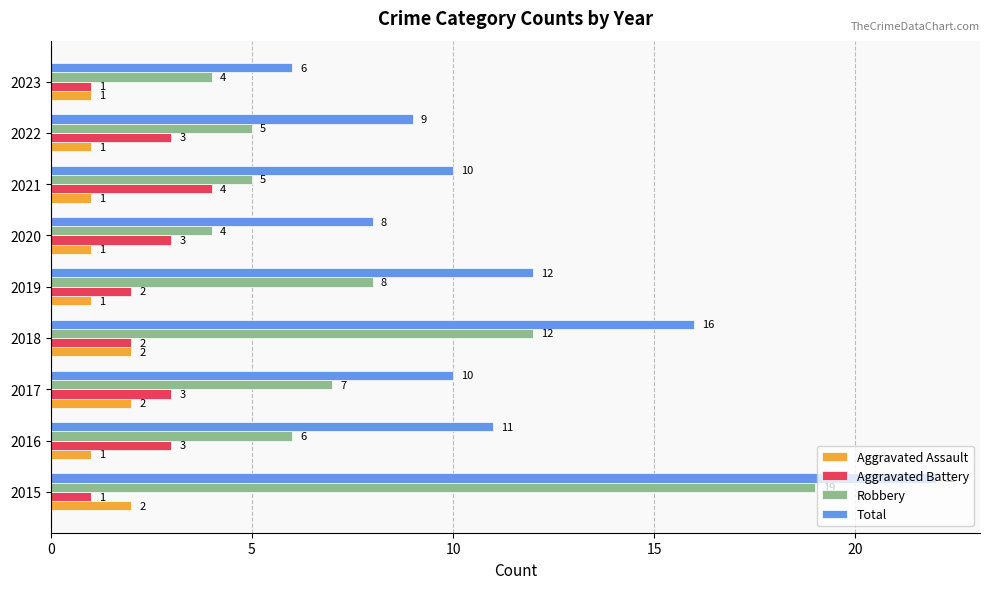

Count the Aggravated Battery values in the range 2 to 3.

6